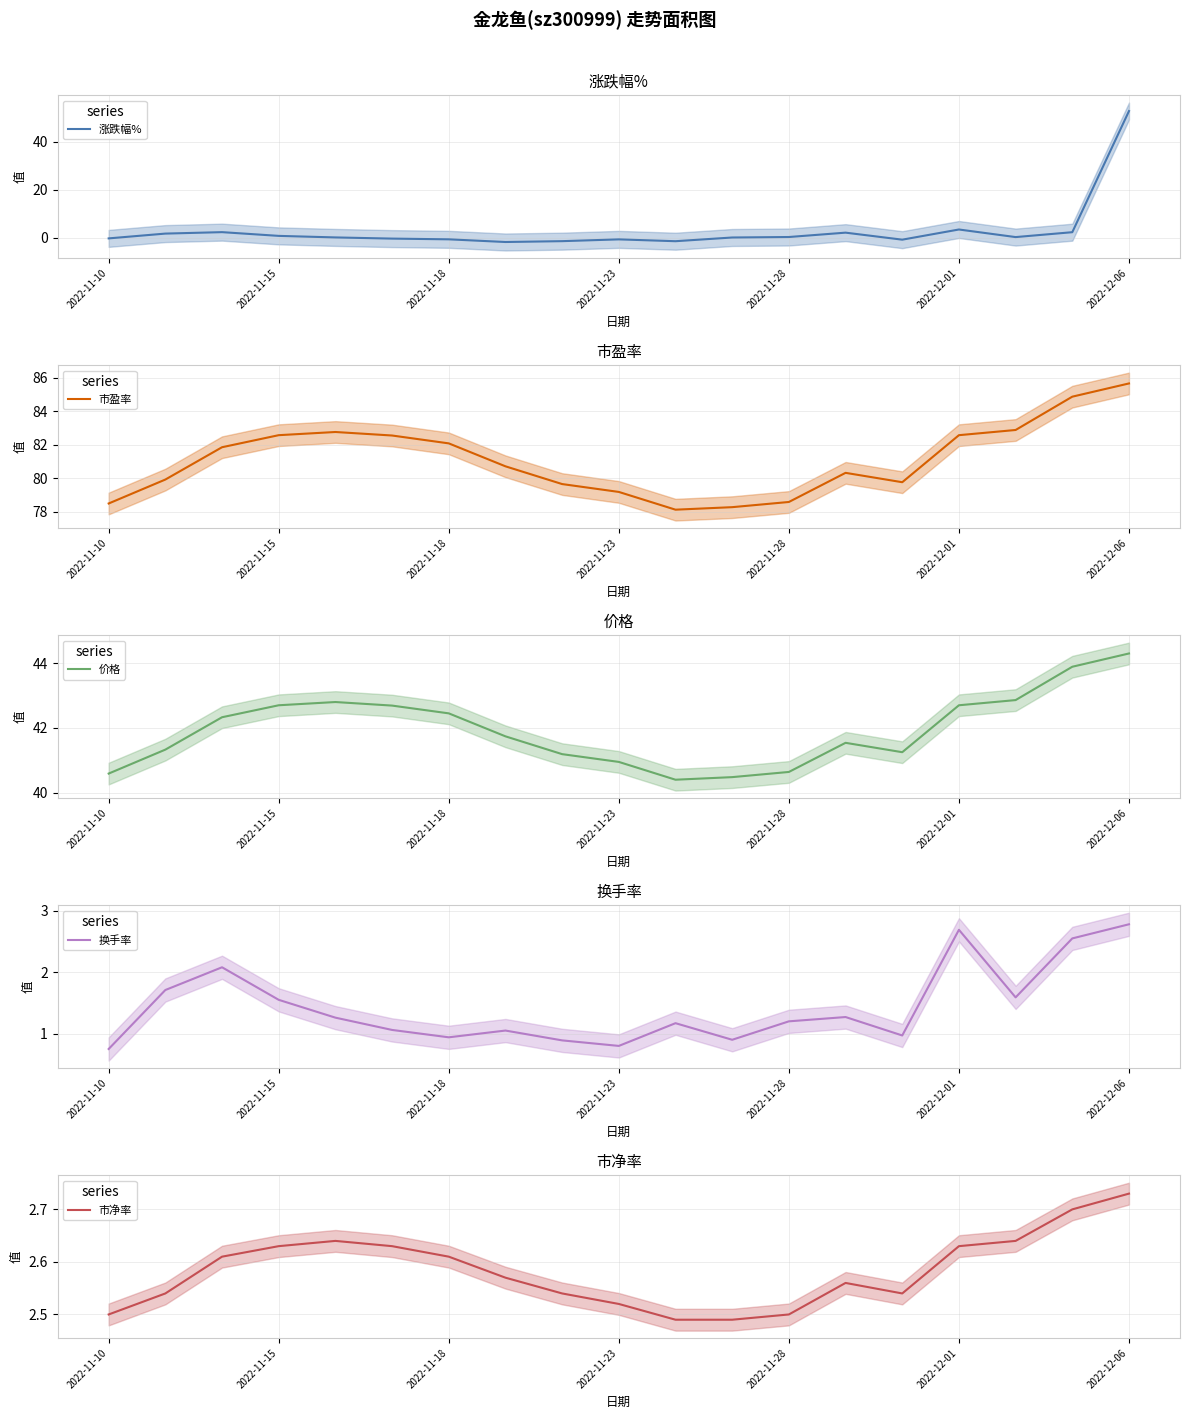

What is the approximate value of 市净率 at 14?

2.5